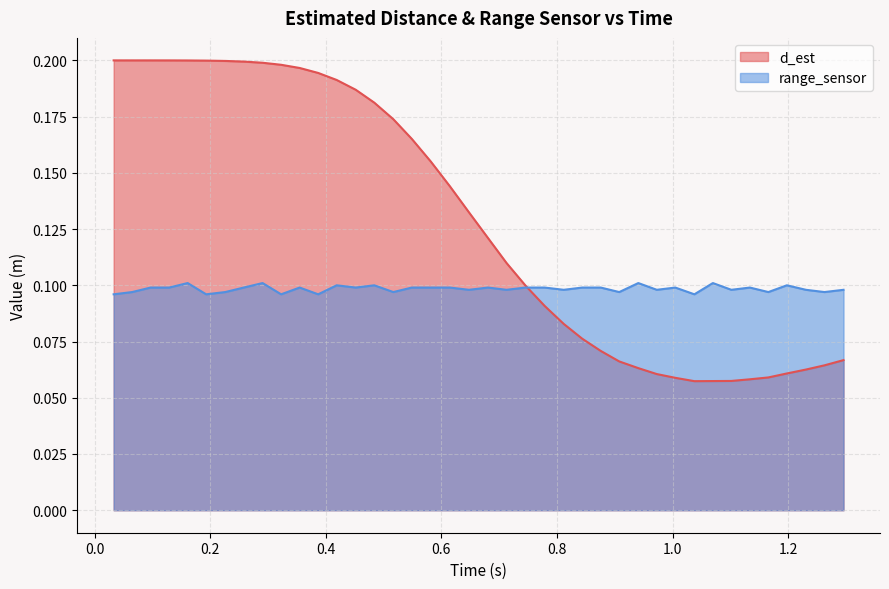

Which series has the widest spread of values?

d_est